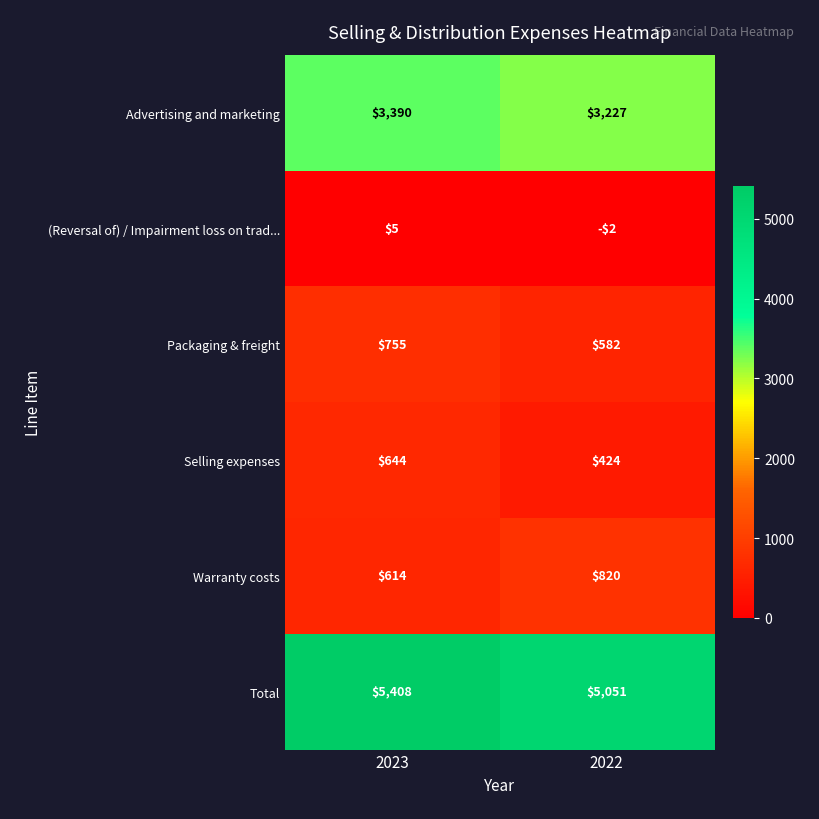

Count the number of categories in the chart.

2